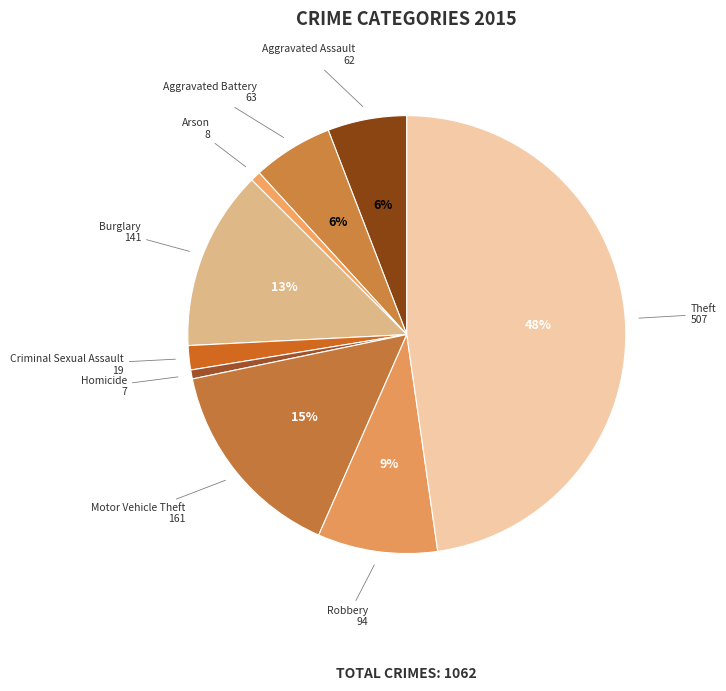

How many segments does this pie chart have?

9